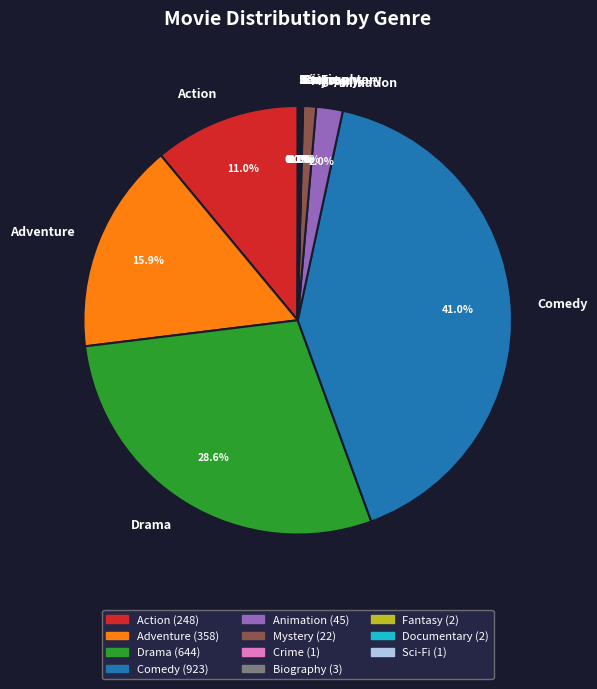

Combined, what portion of the pie is Drama and Comedy?

69.7%